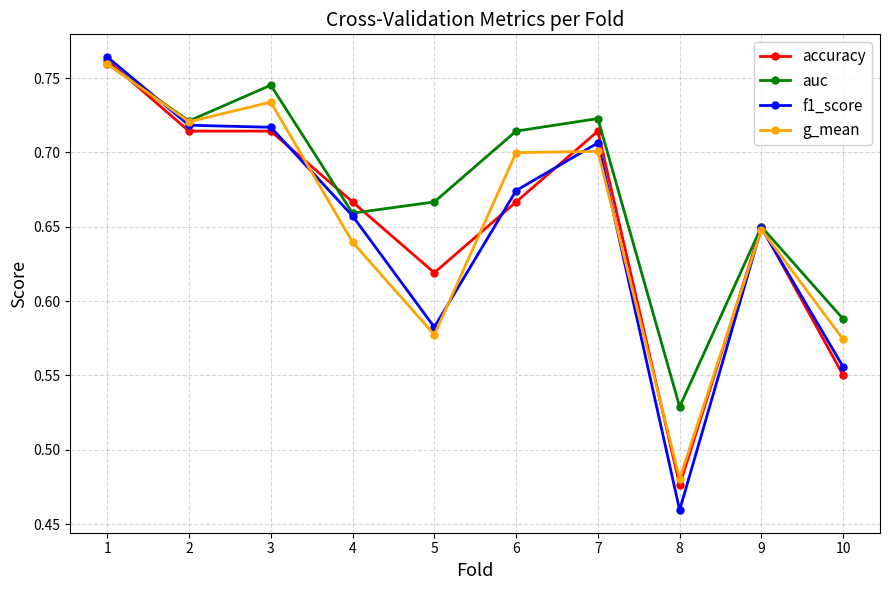

How many series are shown in this chart?

4